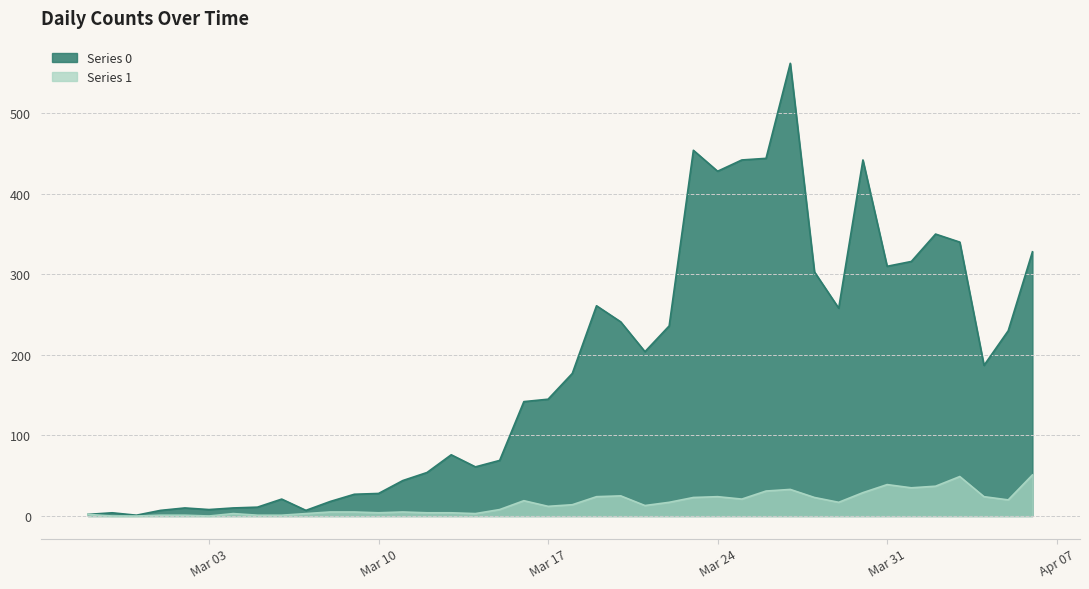

How many lines are shown in the chart?

2